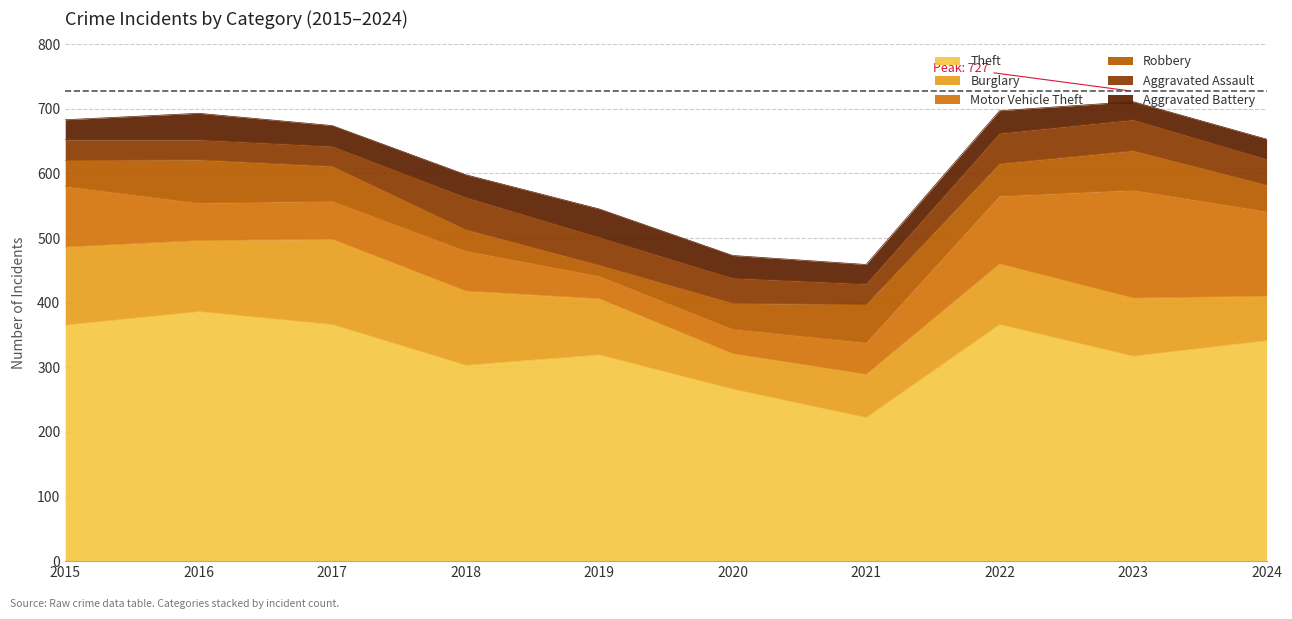

At which label does Aggravated Assault reach its minimum?

2016